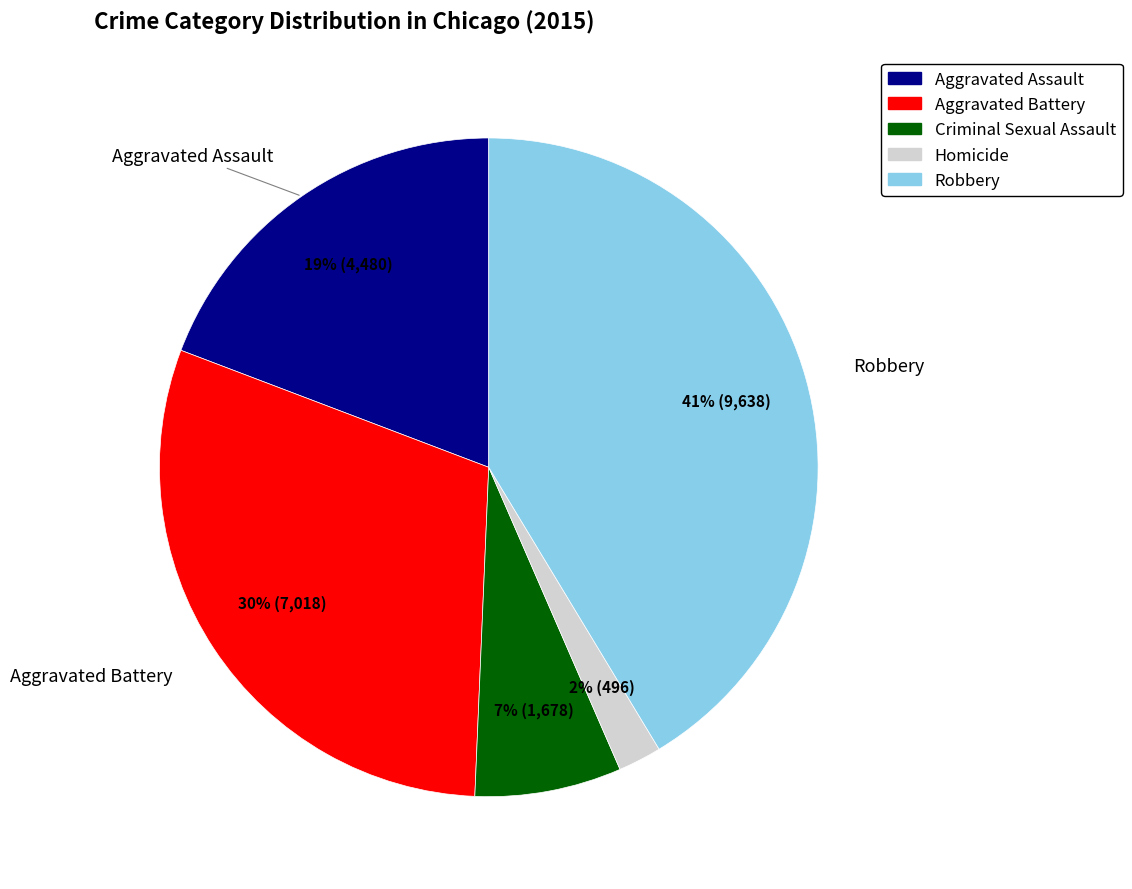

Combined, do Aggravated Battery and Robbery account for over 50%?

Yes